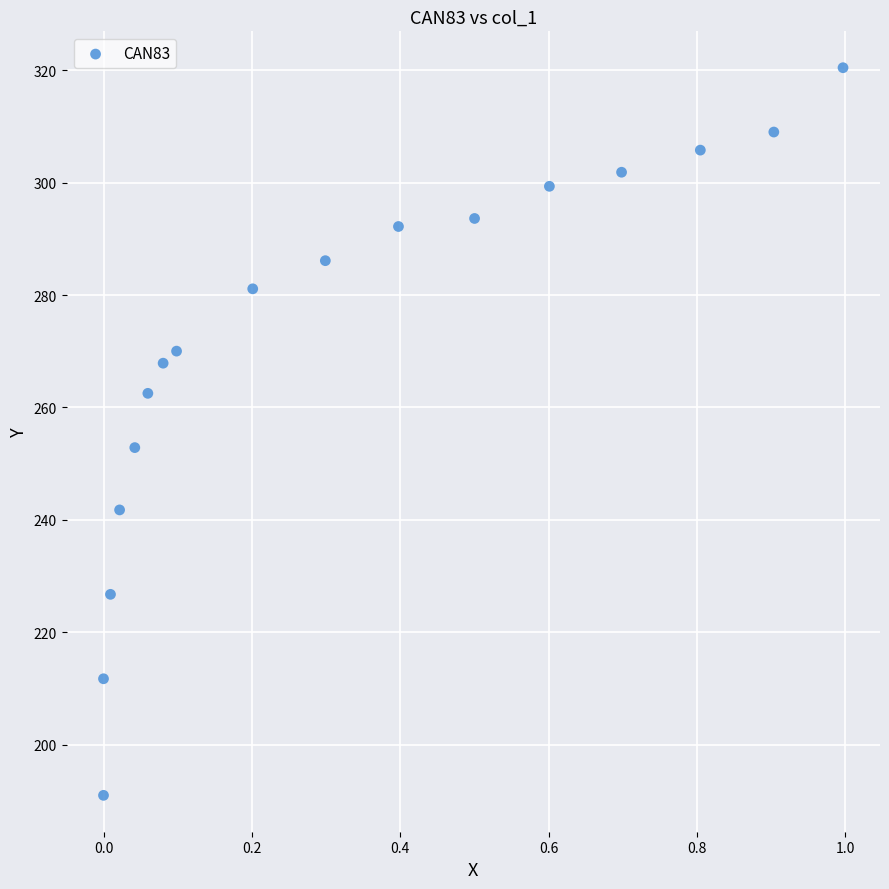

What is the range of Y values (max minus min)?

129.5